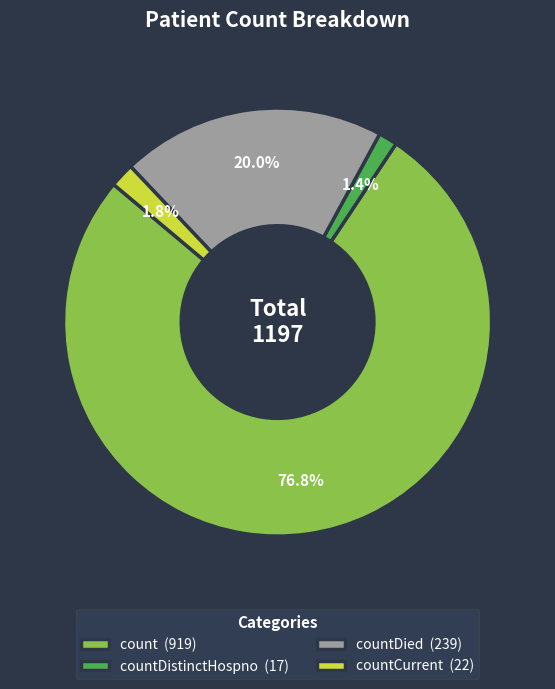

What is the total percentage of countDistinctHospno (17) and countDied (239)?

21.4%